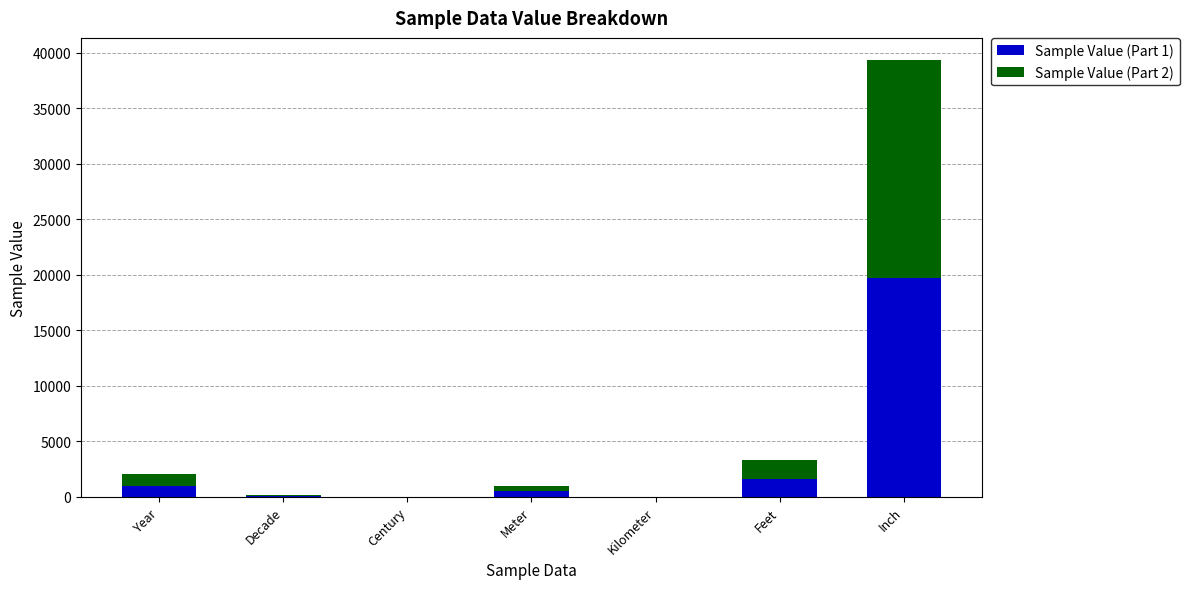

The Sample Value (Part 1) series shows 27123 at Inch. True or false?

False